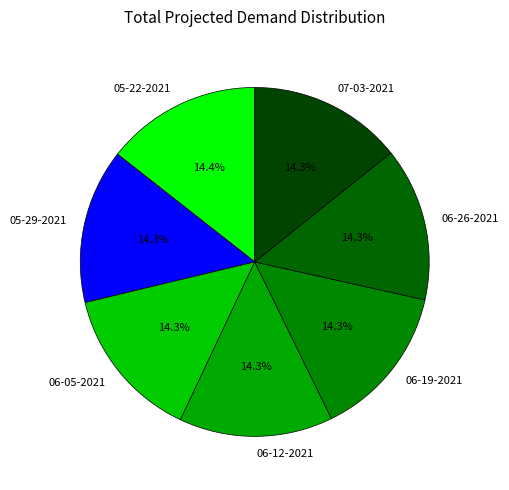

What is the ratio of the value at 06-05-2021 to the value at 05-22-2021?

1.0